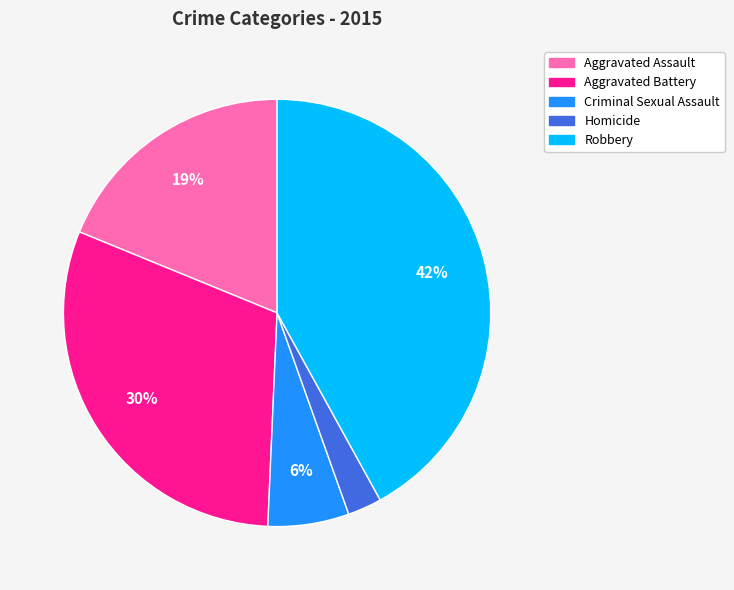

Count the number of slices in the pie.

5